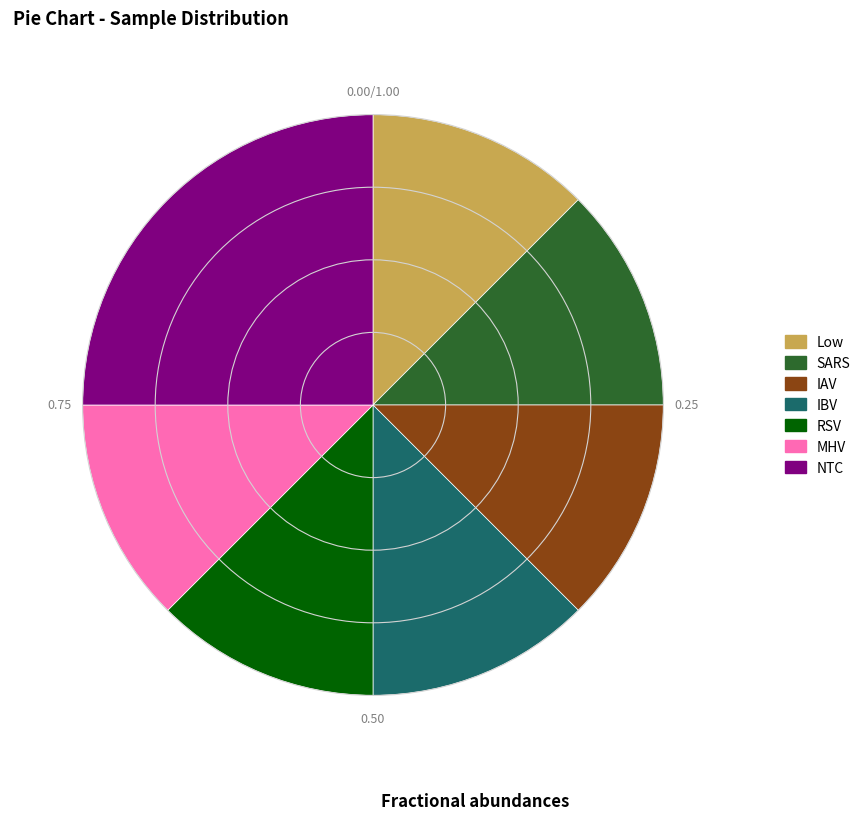

How many segments does this pie chart have?

7